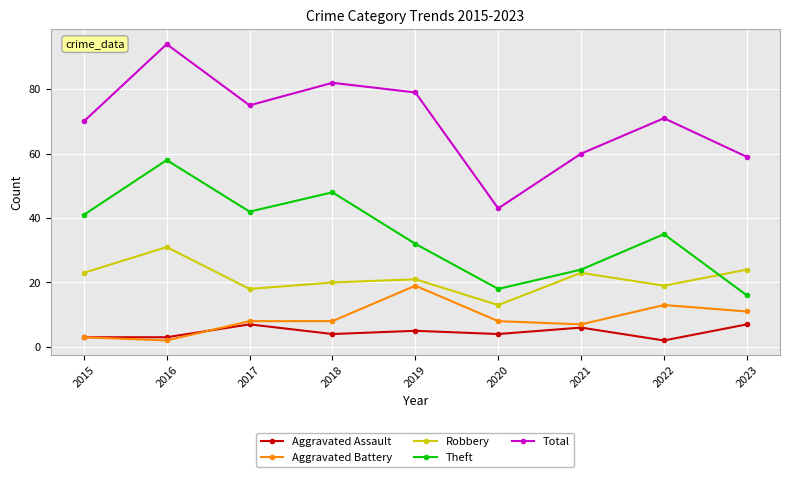

True or false: Total and Aggravated Assault cross at least once.

False